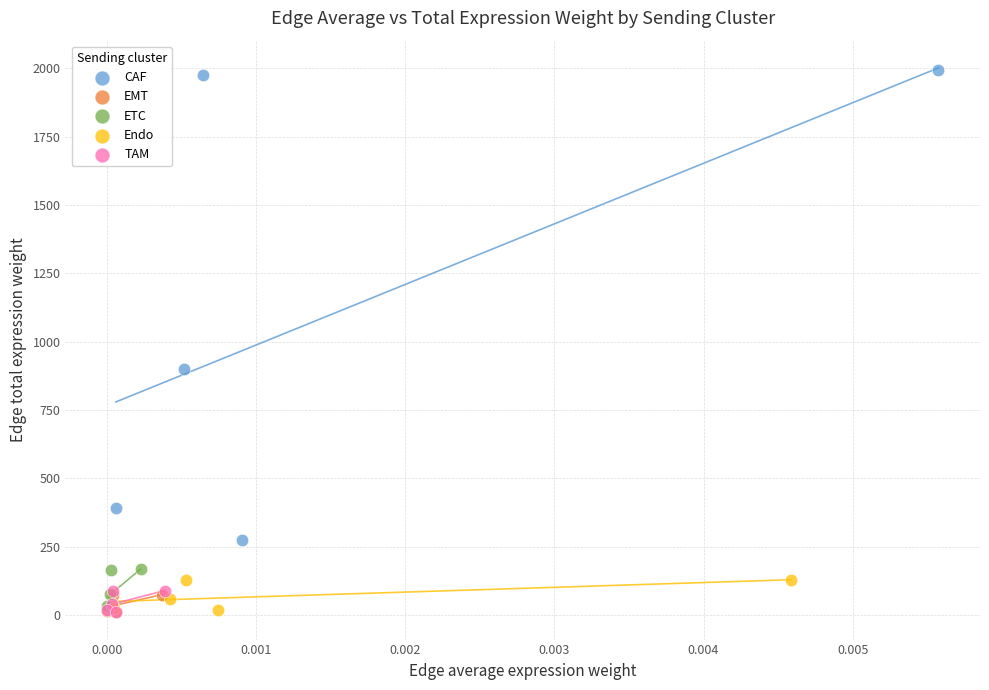

Which series has the widest spread of Y values?

CAF